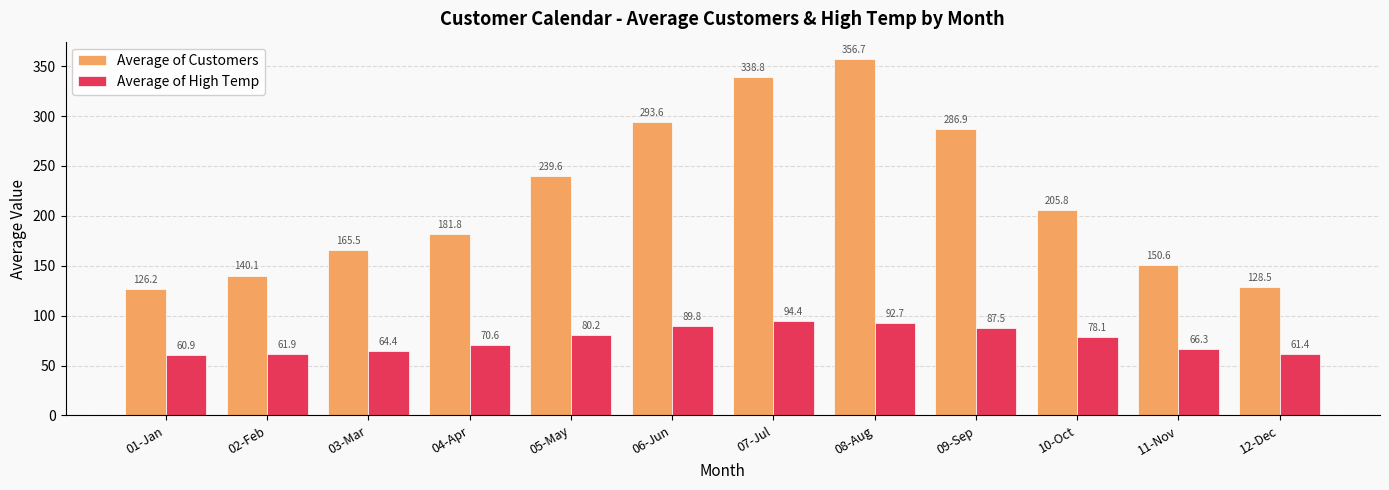

What is the difference between the maximum and second lowest values in the Average of Customers series?

228.2